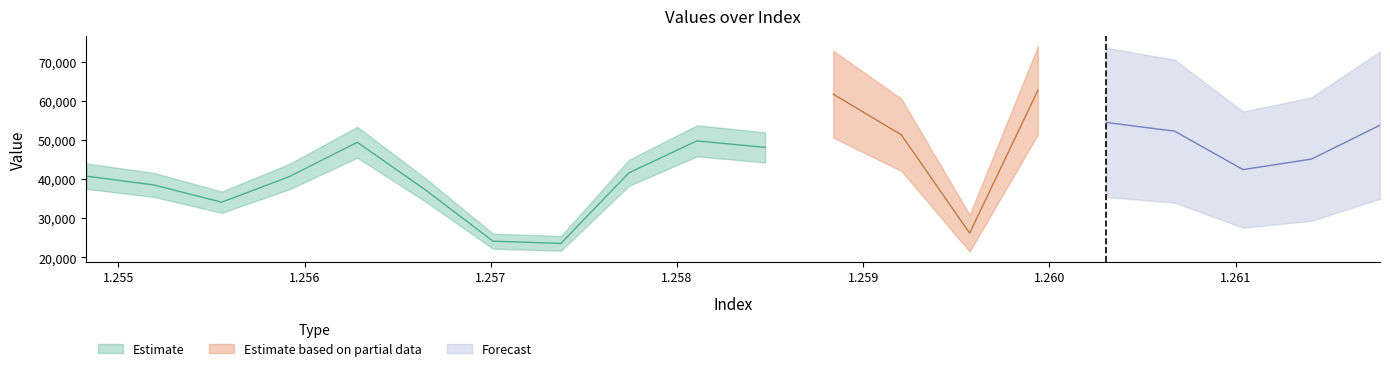

The value at 1.25482782109334 is 40752.1. True or false?

True